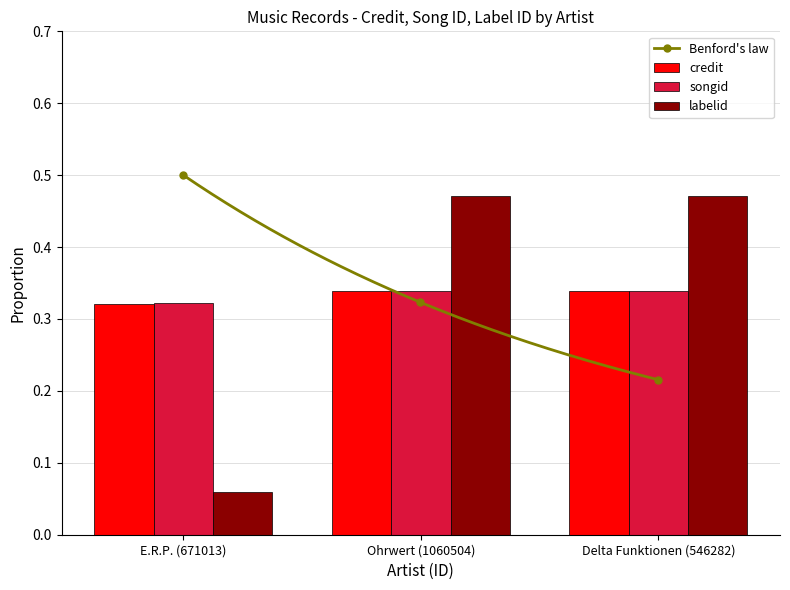

Is the value of labelid at Delta Funktionen (546282) greater than the value of songid at Delta Funktionen (546282)?

Yes